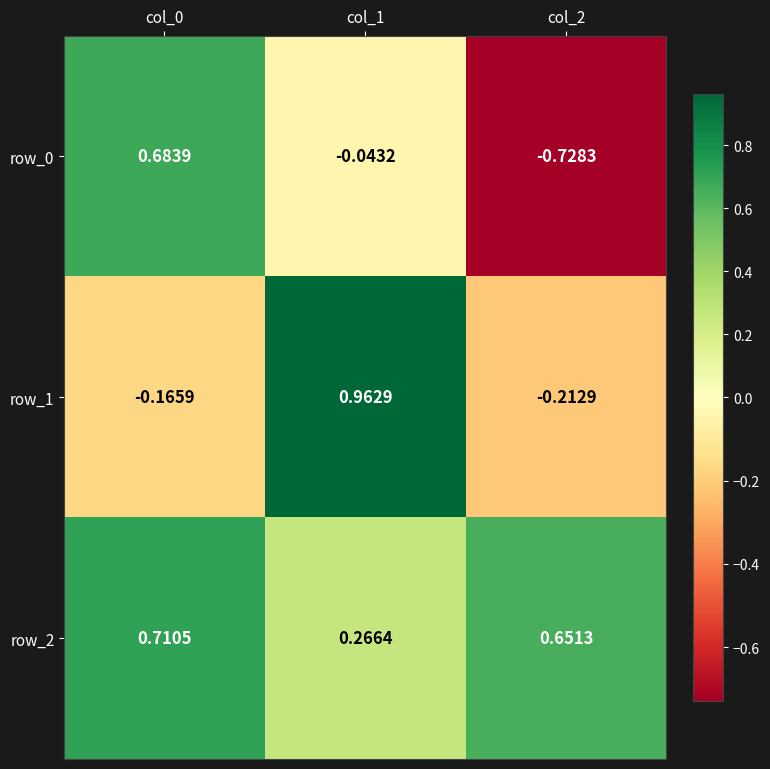

Is the value of row_2 at col_0 greater than the value of row_1 at col_2?

Yes